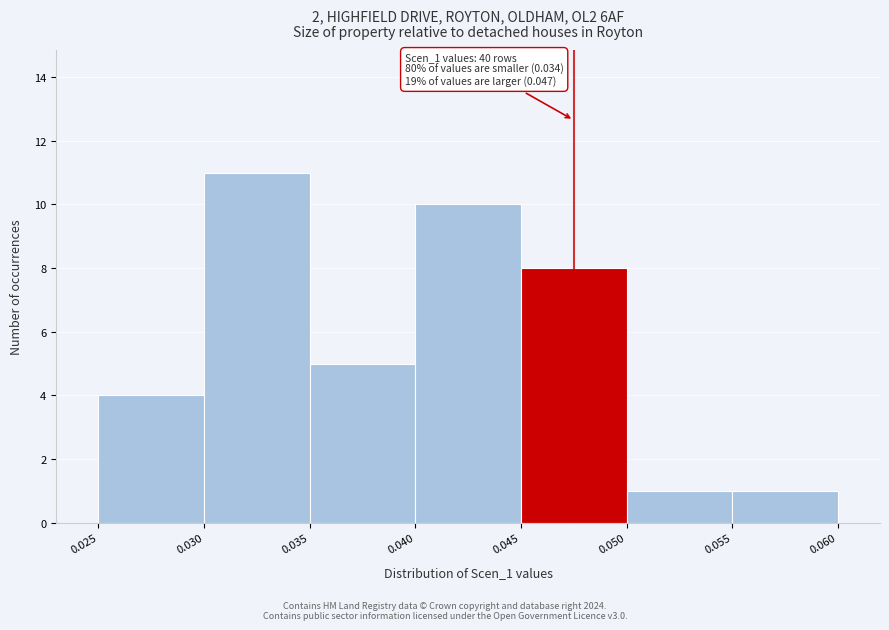

Over which range of the x-axis is the bar tallest?

0.030 to 0.035